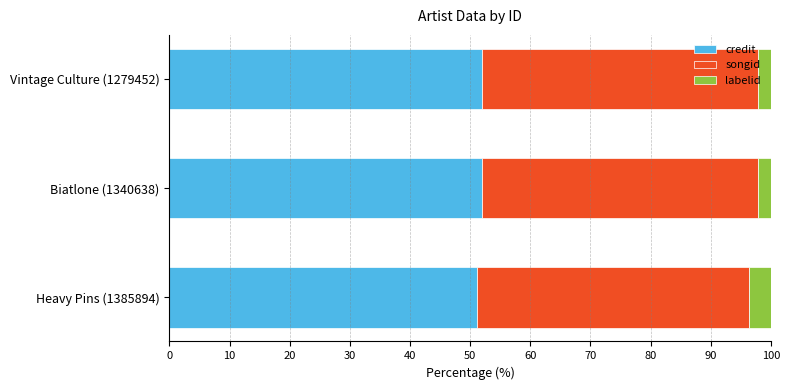

What is the lowest value of the credit series?

51.1